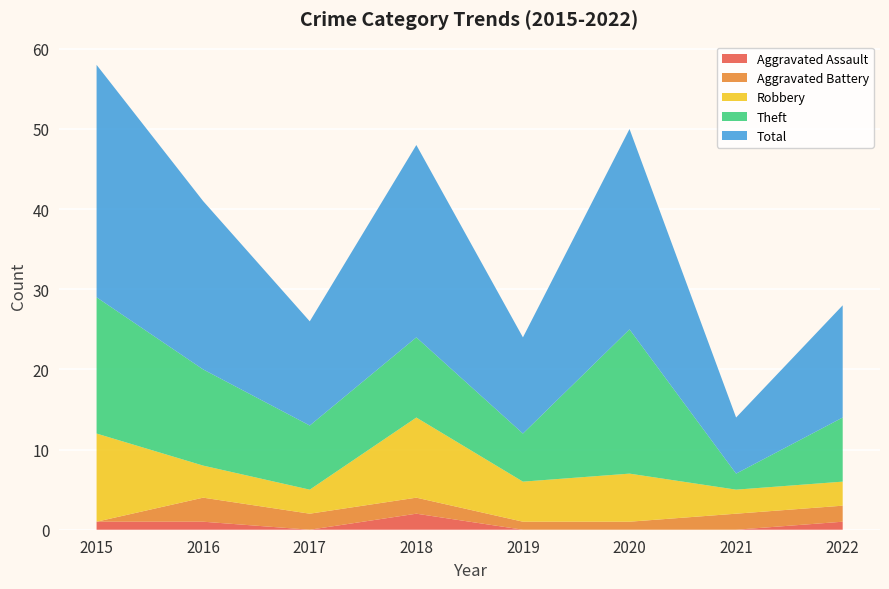

Reading right to left, what are all the values shown in this chart?

Aggravated Assault: 1	0	0	0	2	0	1	1
Aggravated Battery: 2	2	1	1	2	2	3	0
Robbery: 3	3	6	5	10	3	4	11
Theft: 8	2	18	6	10	8	12	17
Total: 14	7	25	12	24	13	21	29